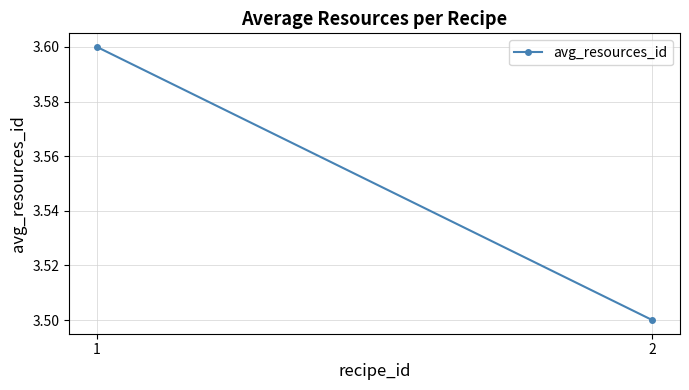

Reading left to right, extract all data points from this chart.

3.6	3.5